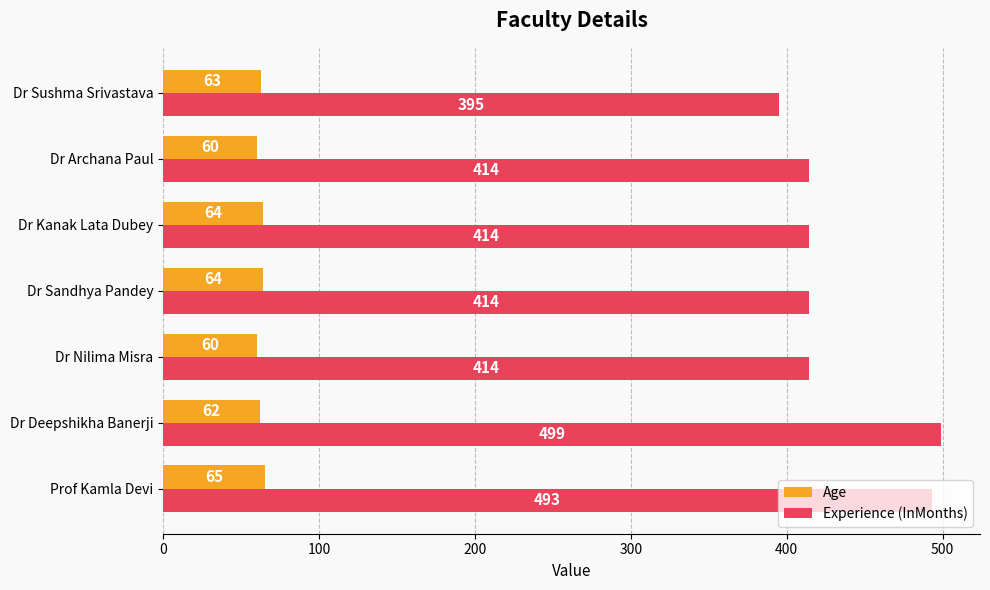

What is the lowest value of the Experience (InMonths) series?

395